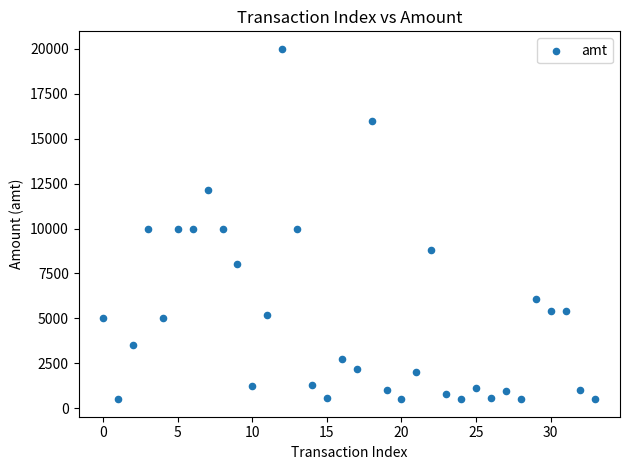

What is the range of Y values (max minus min)?

19501.0